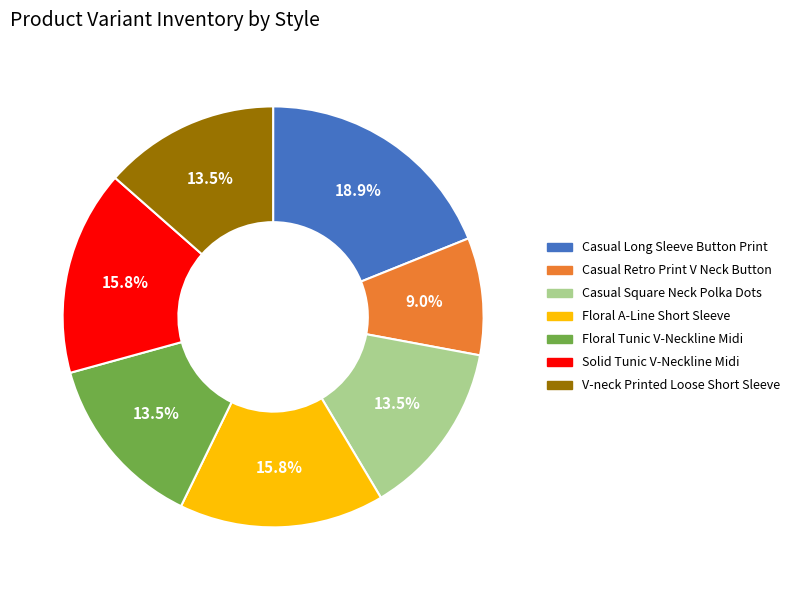

Is there a majority slice in this chart?

No